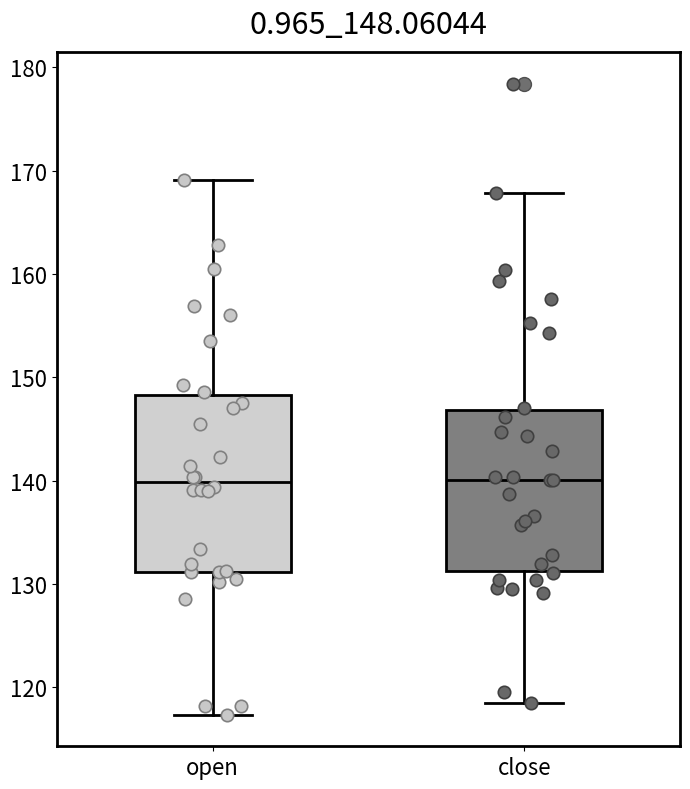

Reading left to right, transcribe this box plot: for each box, give where its median line is, the range the box spans, and where its two whiskers end, as read against the y-axis. The values are not printed on the chart, so give them approximately, as read against the axis.

open: median 140, box 131 to 148, whiskers 117 to 169
close: median 140, box 131 to 147, whiskers 118 to 168